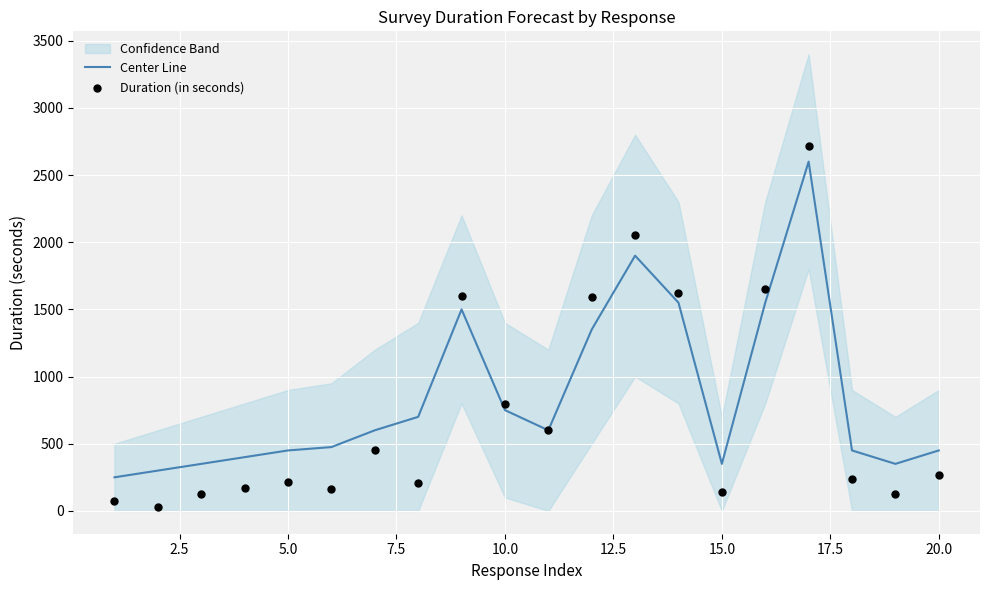

Which series has the widest spread of Y values?

Duration (in seconds)